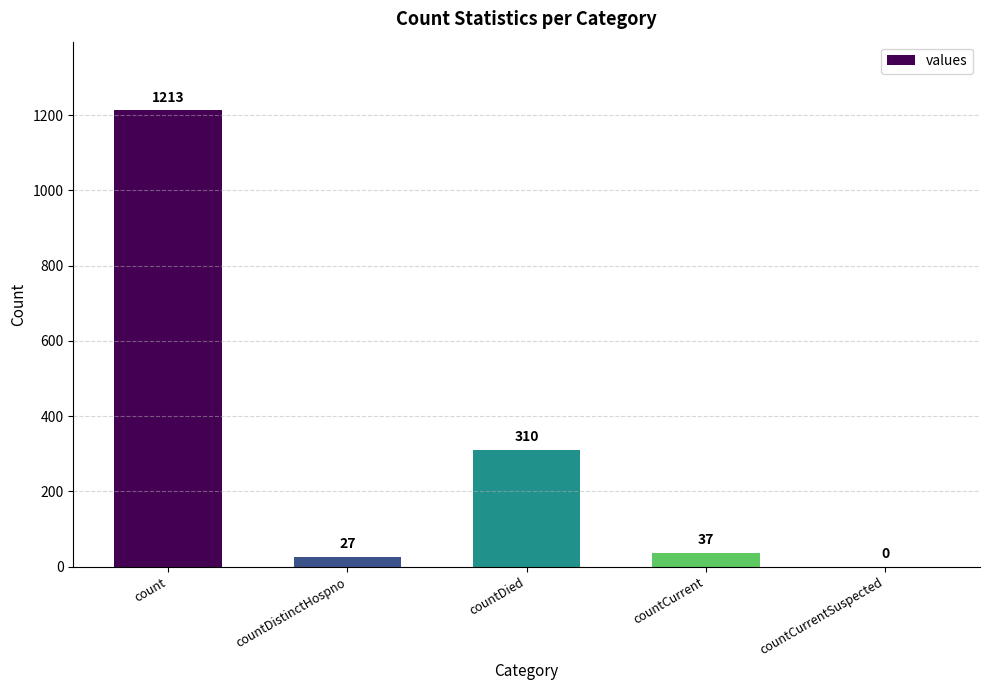

What is the change in value from countCurrent to countCurrentSuspected?

-37